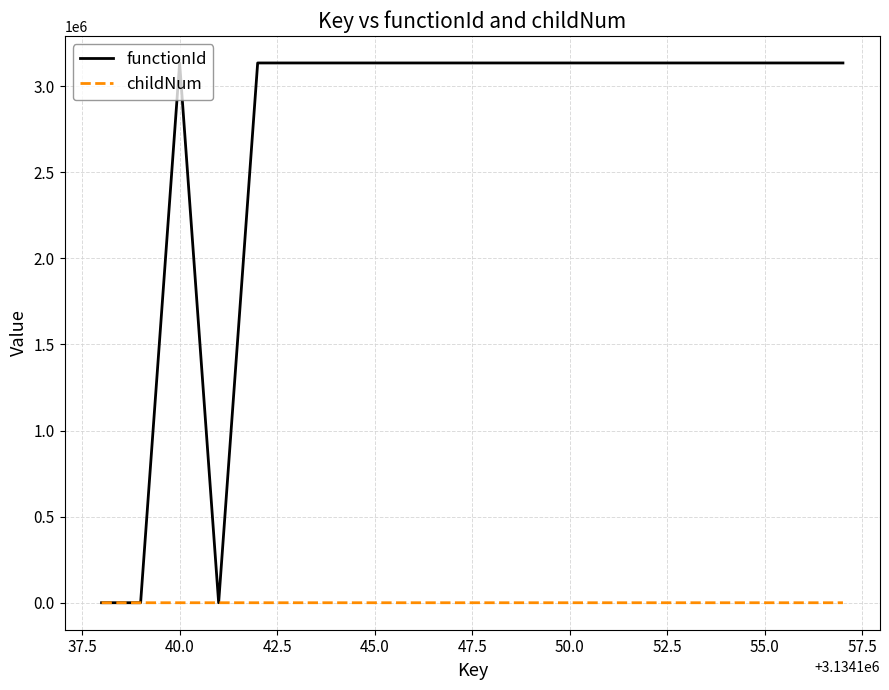

Which series has the largest total across all categories?

functionId